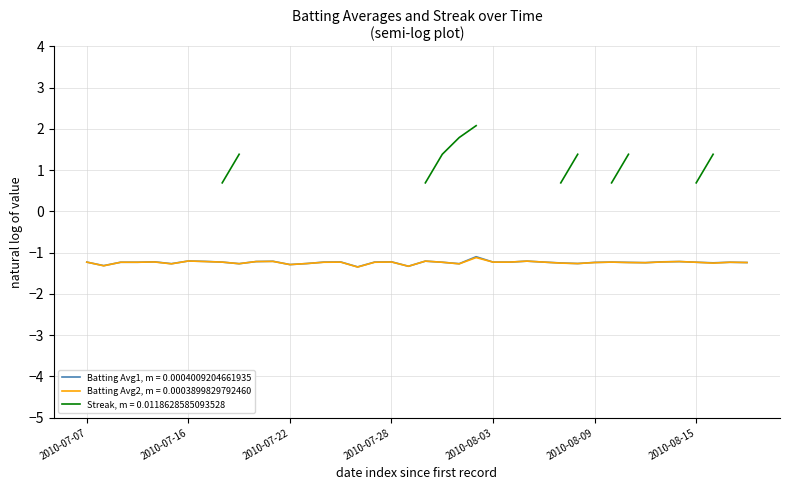

True or false: Batting Average2 and Batting Average1 intersect in this chart.

False